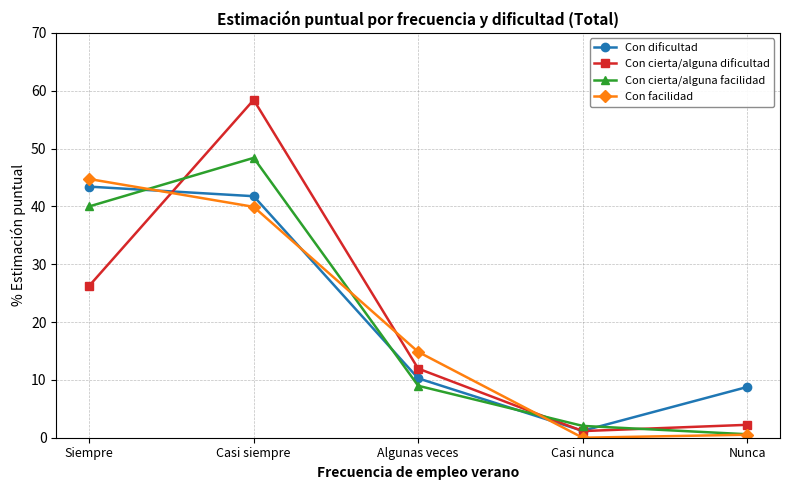

How many data points in Con facilidad are less than 14?

2